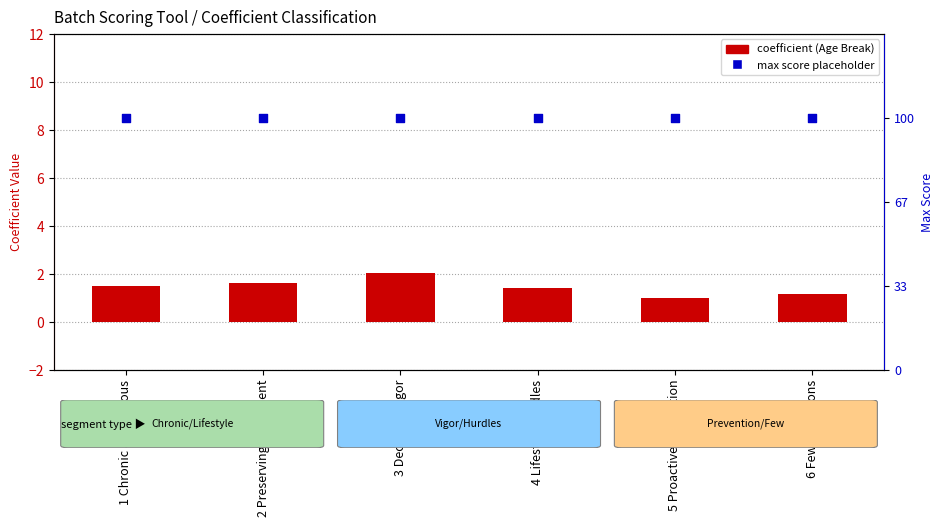

Which series contains the lowest Y value?

Age Break (coefficient)